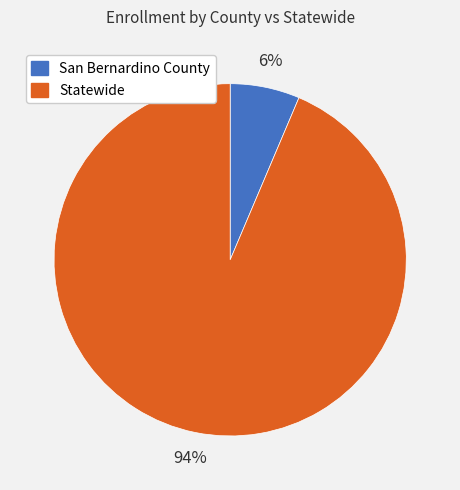

Do San Bernardino County and Statewide together represent more than half of the pie?

Yes